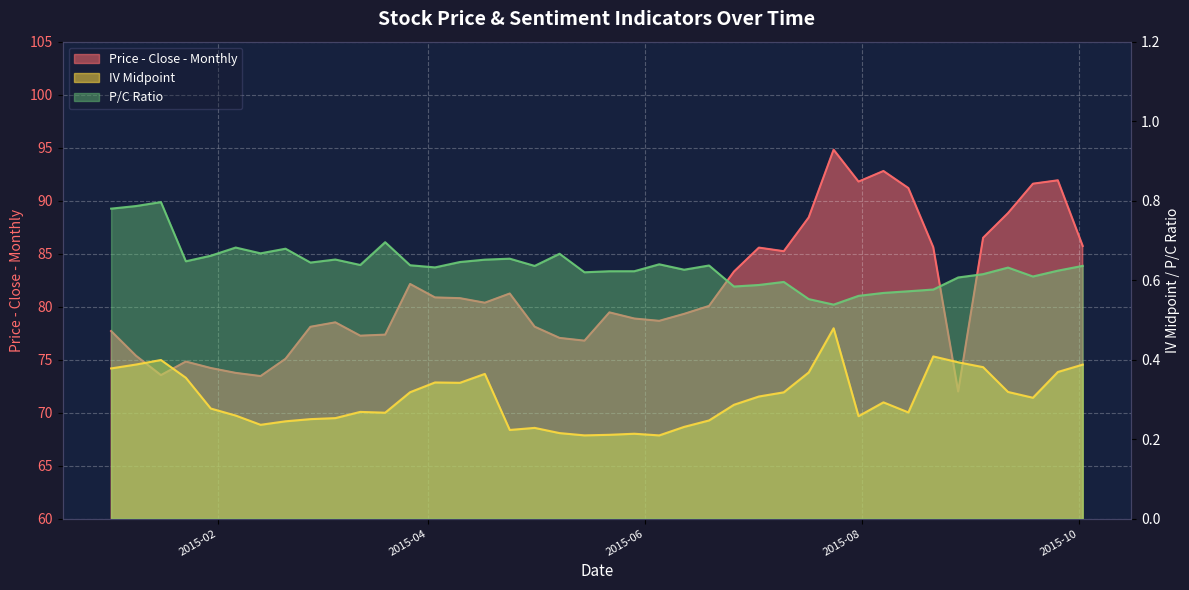

Between 2015-06-19 and 2015-07-10, which series saw the biggest shift?

Price - Close - Monthly